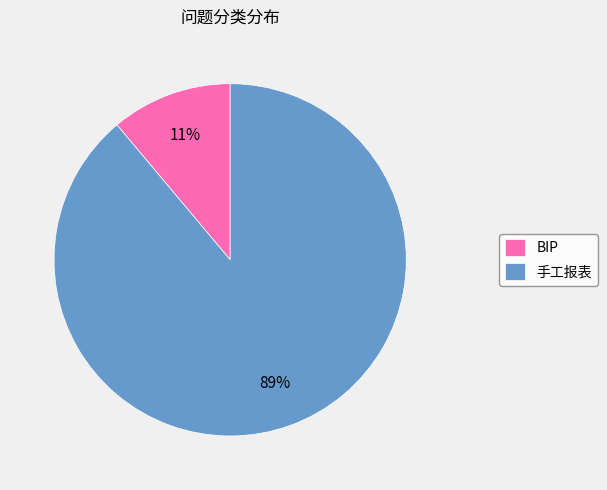

How many segments does this pie chart have?

2